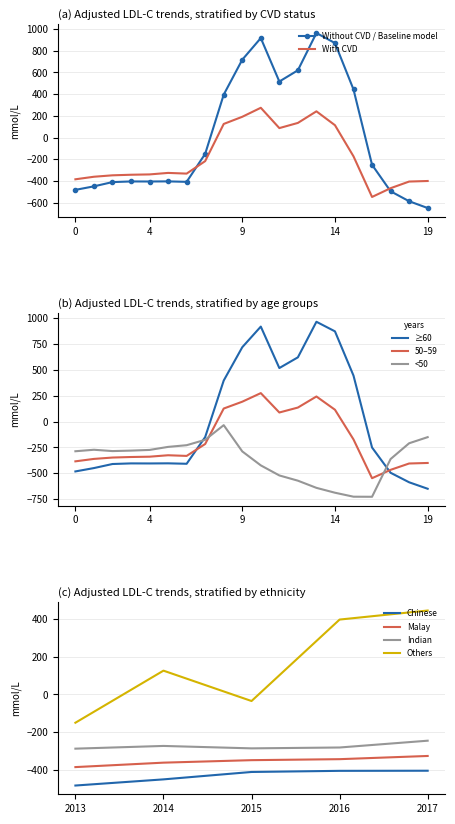

What is the lowest value of the With CVD series?

-547.3